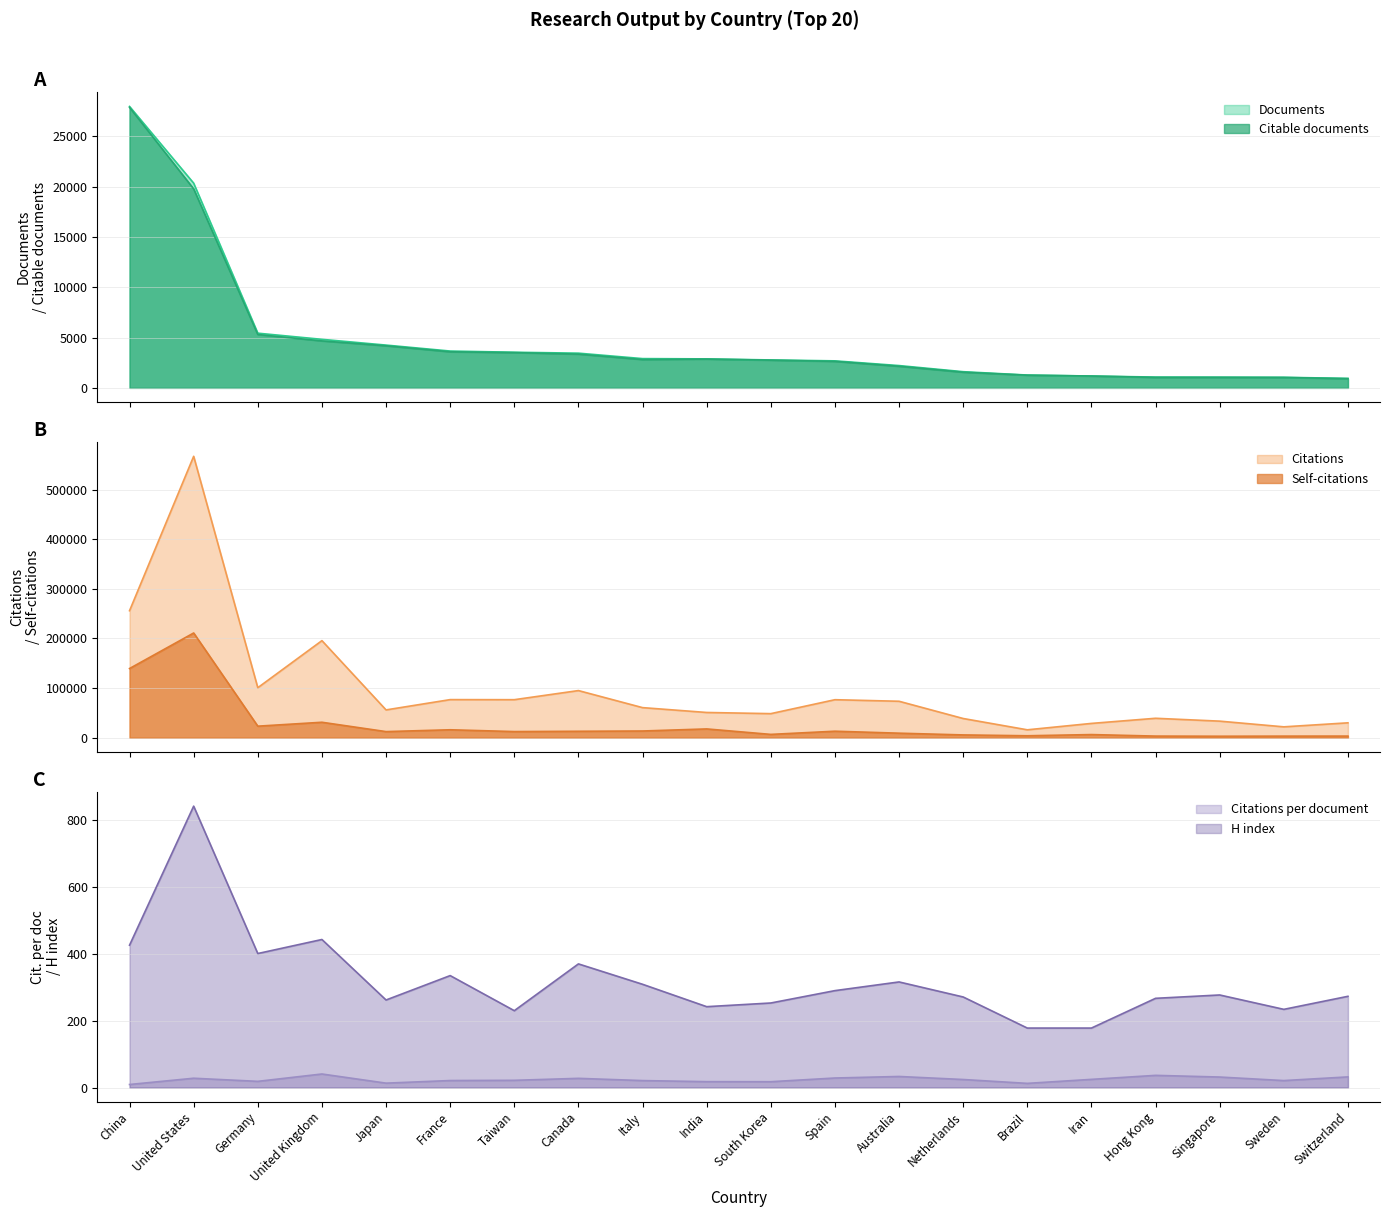

True or false: Citations per document and Self-citations intersect in this chart.

False